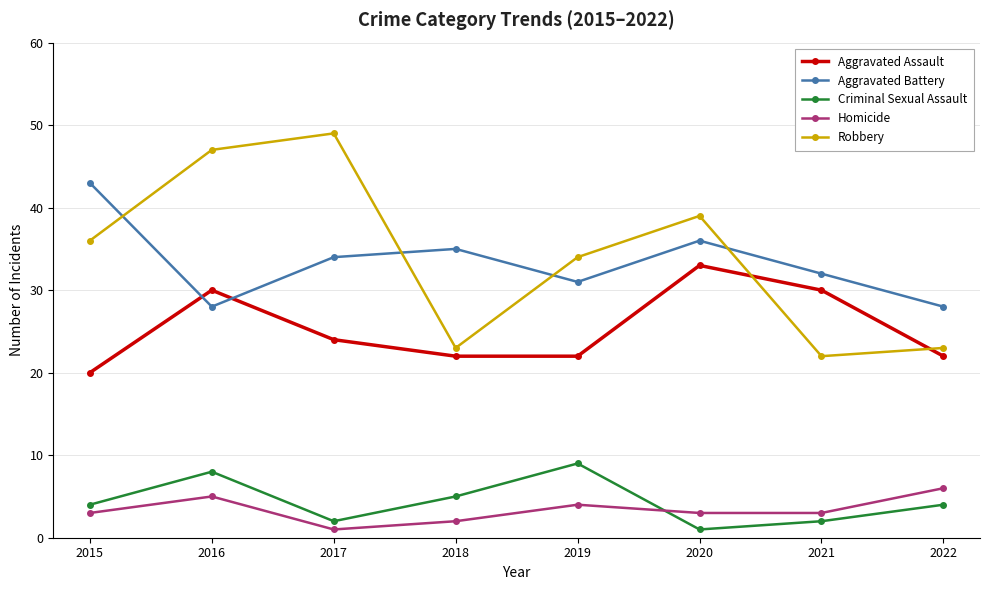

Reading left to right, what are all the values shown in this chart?

Aggravated Assault: 2015=20	2016=30	2017=24	2018=22	2019=22	2020=33	2021=30	2022=22
Aggravated Battery: 2015=43	2016=28	2017=34	2018=35	2019=31	2020=36	2021=32	2022=28
Criminal Sexual Assault: 2015=4	2016=8	2017=2	2018=5	2019=9	2020=1	2021=2	2022=4
Homicide: 2015=3	2016=5	2017=1	2018=2	2019=4	2020=3	2021=3	2022=6
Robbery: 2015=36	2016=47	2017=49	2018=23	2019=34	2020=39	2021=22	2022=23